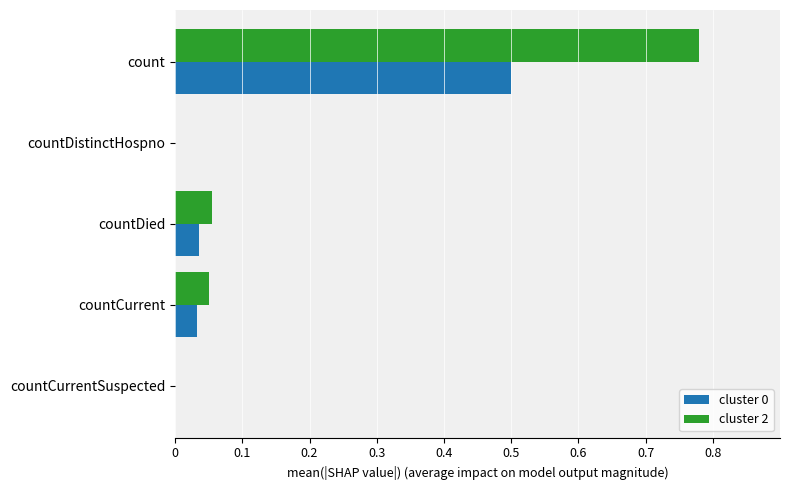

At which label does cluster 0 reach its peak?

count